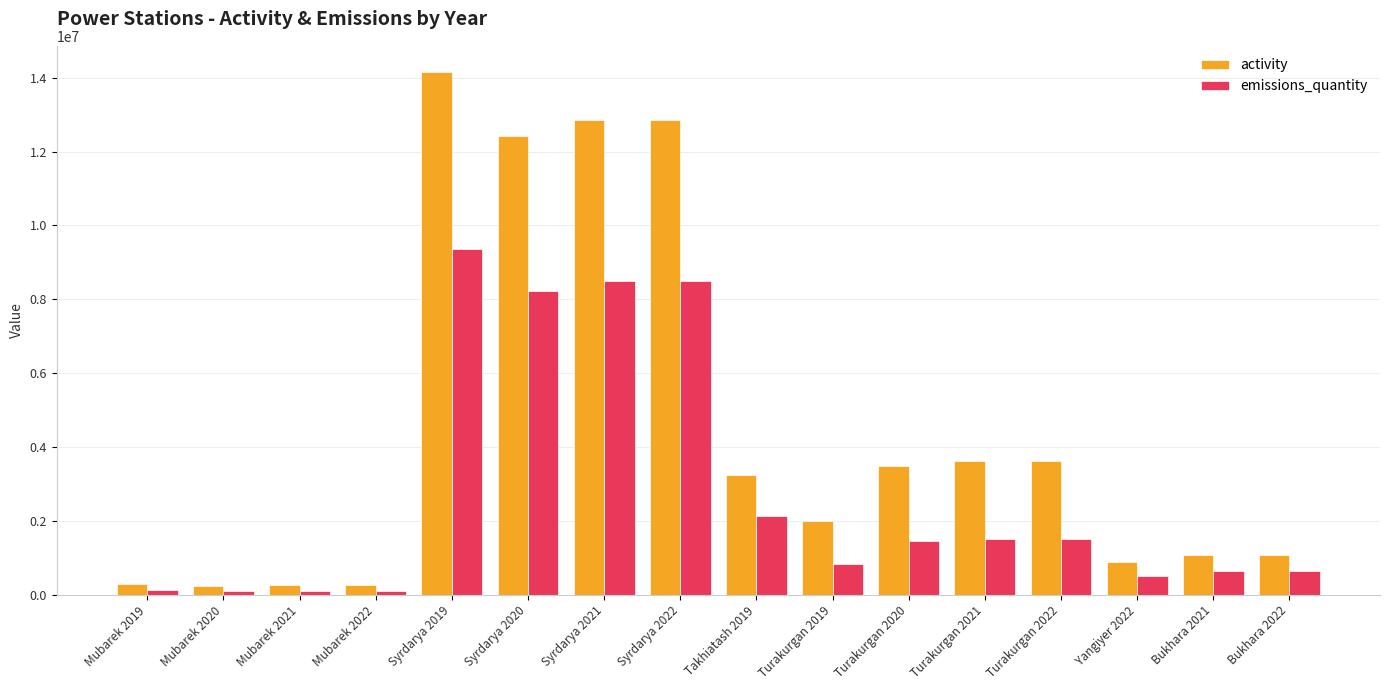

The activity series shows 253000 at Mubarek 2022. True or false?

True